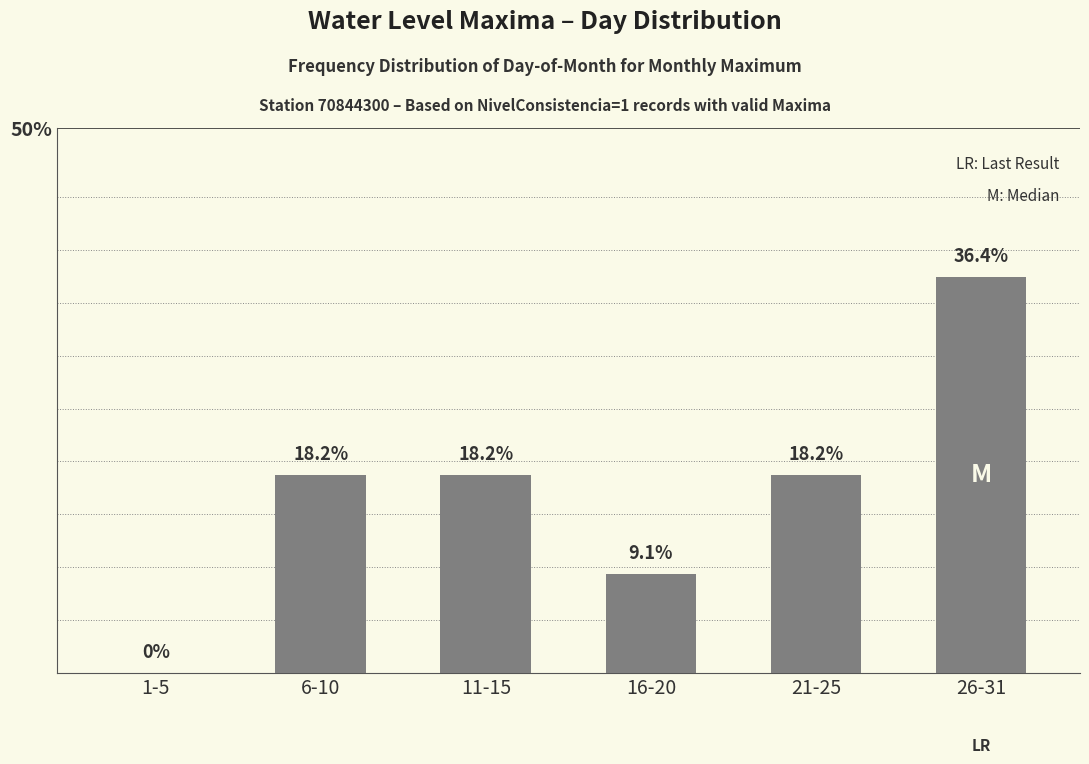

At which label does the data first exceed 18?

6-10